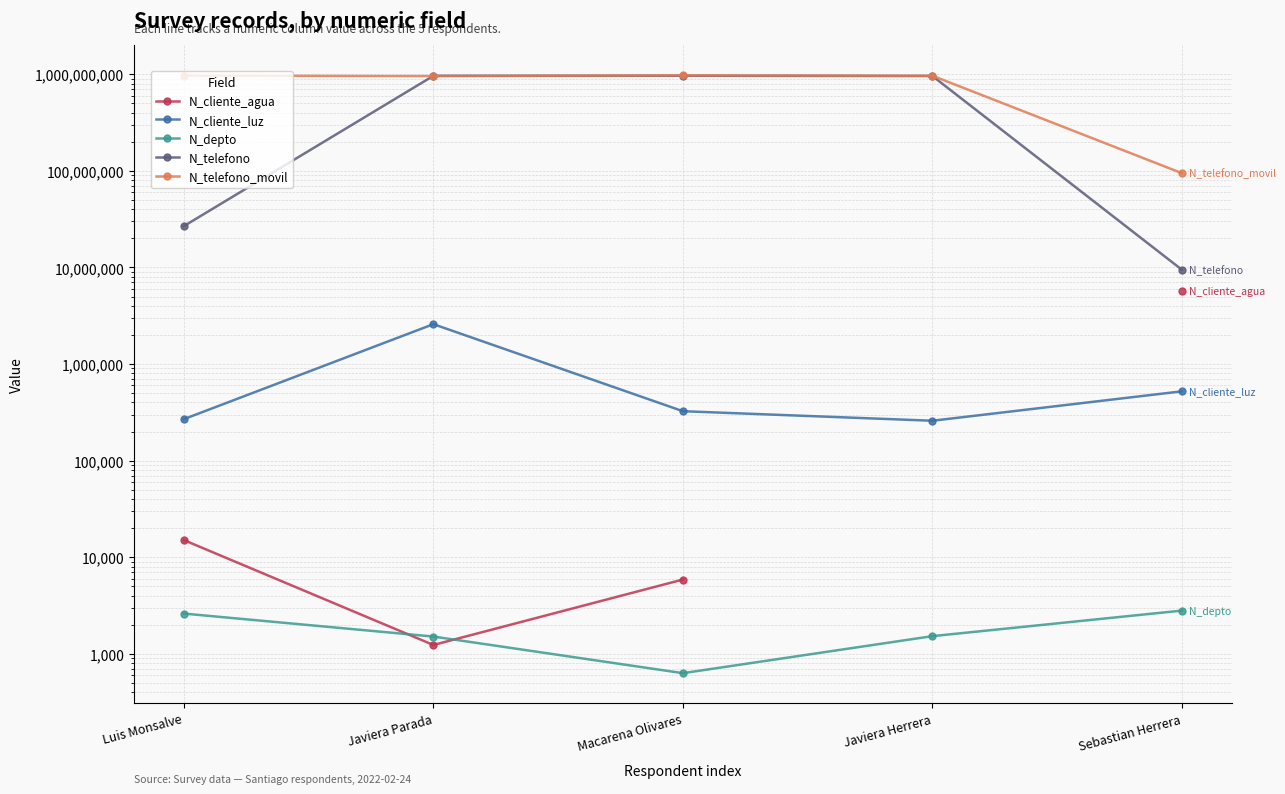

Where is N_telefono nearest to the value 487119406?

Luis Monsalve